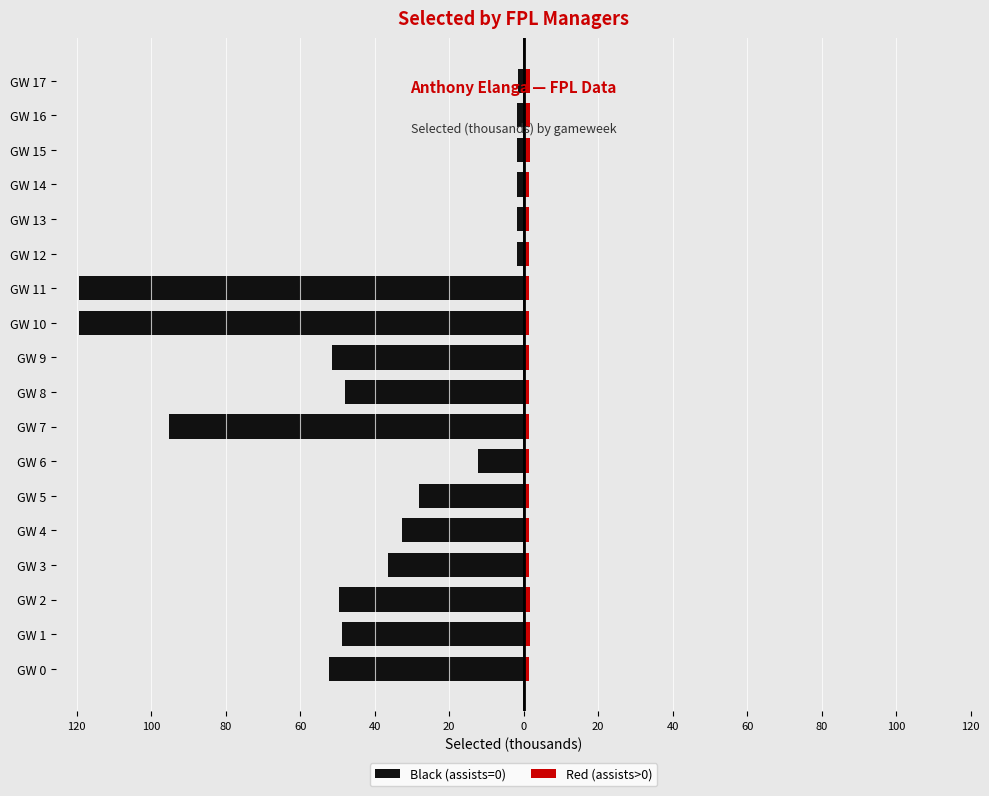

Are the bars grouped side by side (vs. stacked)?

Yes